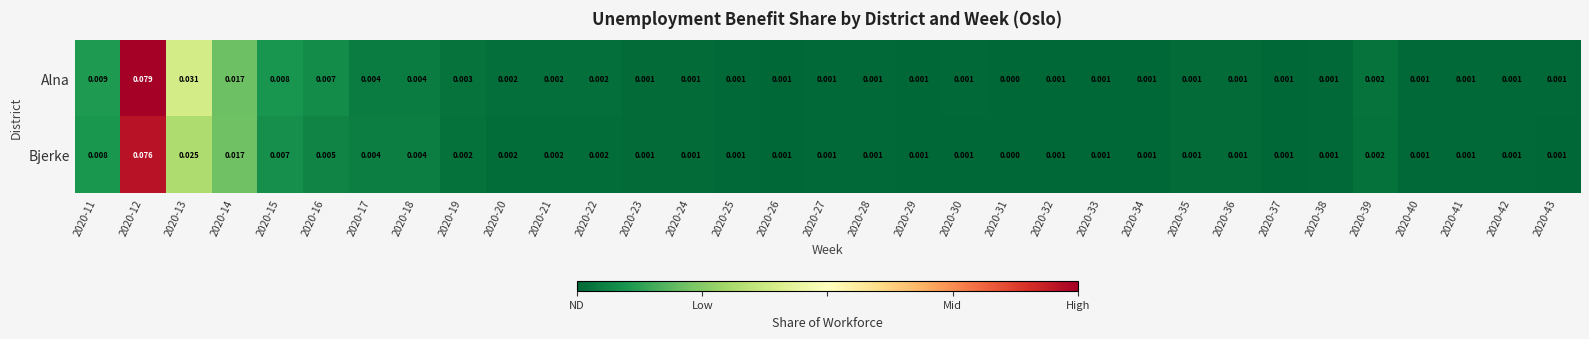

Between 2020-16 and 2020-40, which series saw the biggest shift?

Alna